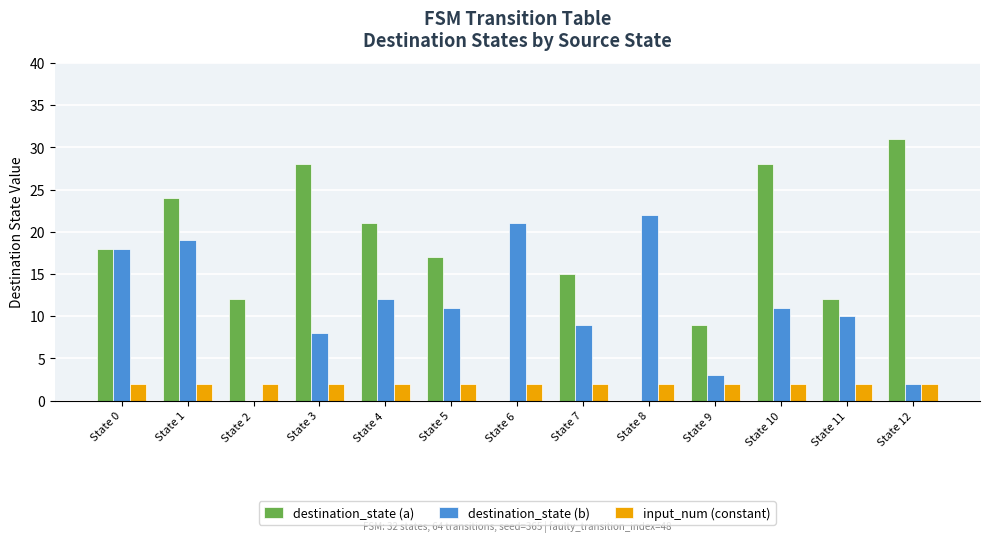

Which label corresponds to the largest value in the chart?

State 12